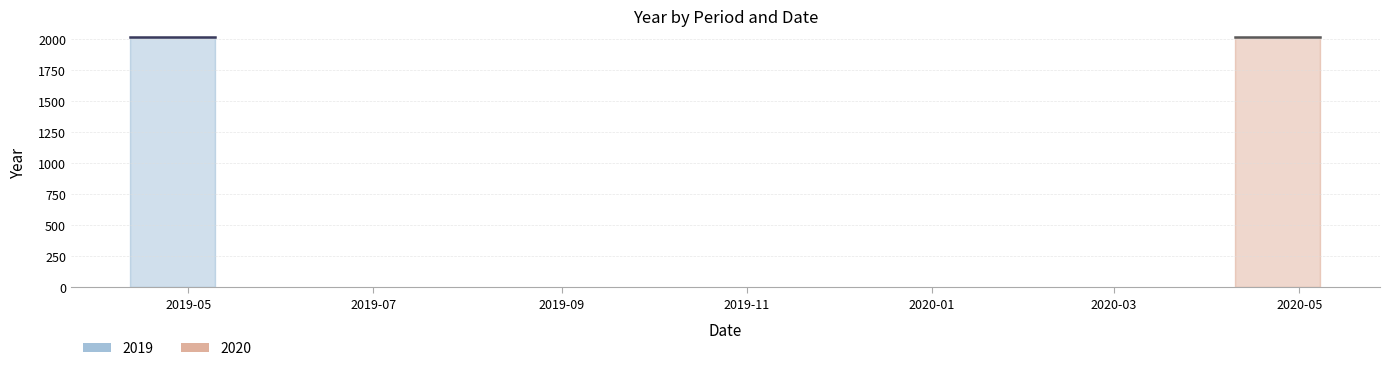

What is the highest value of the 2020 series?

2020